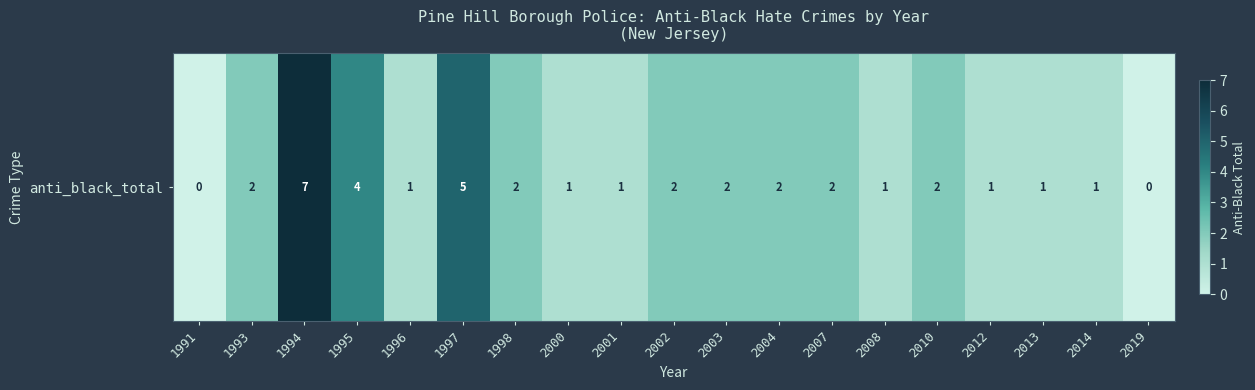

The chart shows a value of 0 at 2019. True or false?

True